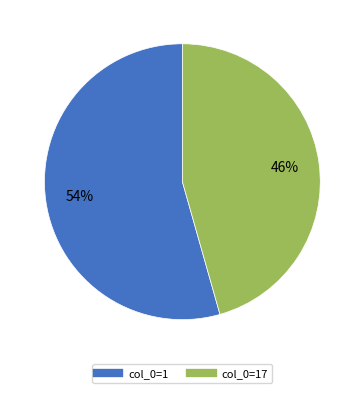

To the nearest percent, what is the average slice percentage?

50%